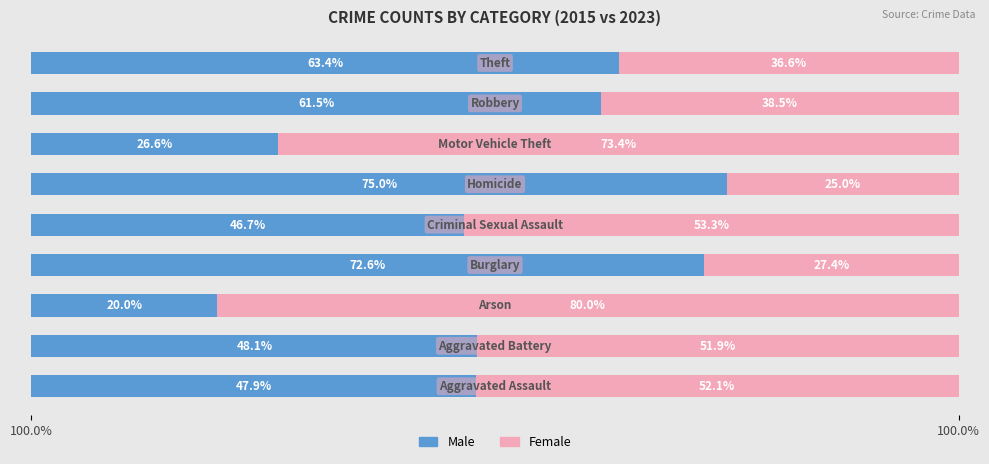

Rank the series by their average value, from lowest to highest.

Female, Male